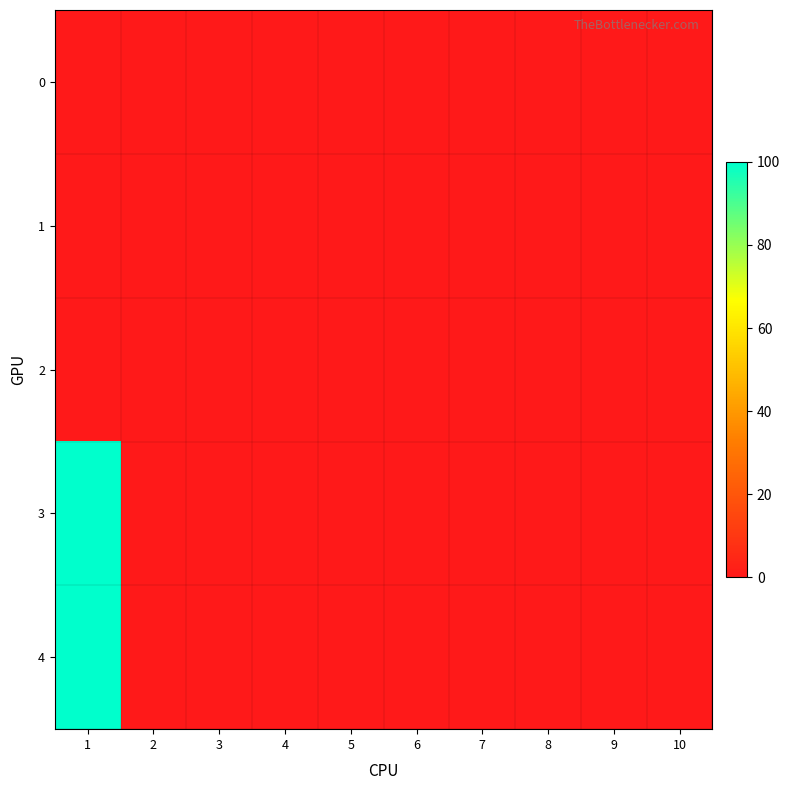

At which category does the chart reach its peak across all series?

1